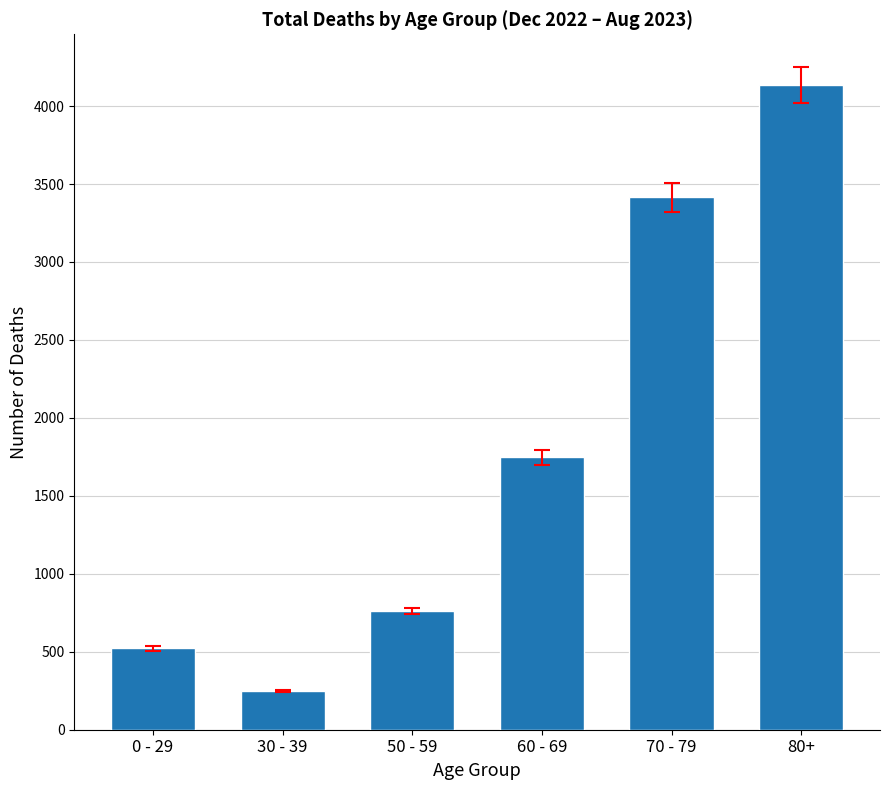

What is the label of the 2nd bar from the left?

30 - 39